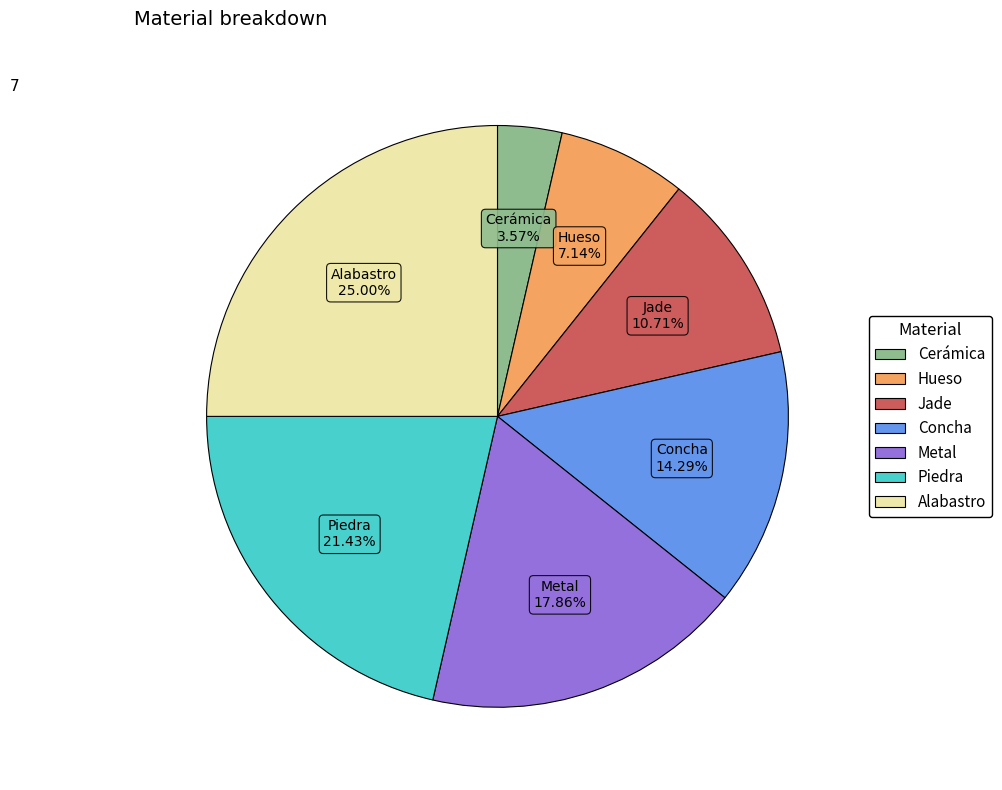

To the nearest percent, what is the average slice percentage?

14%